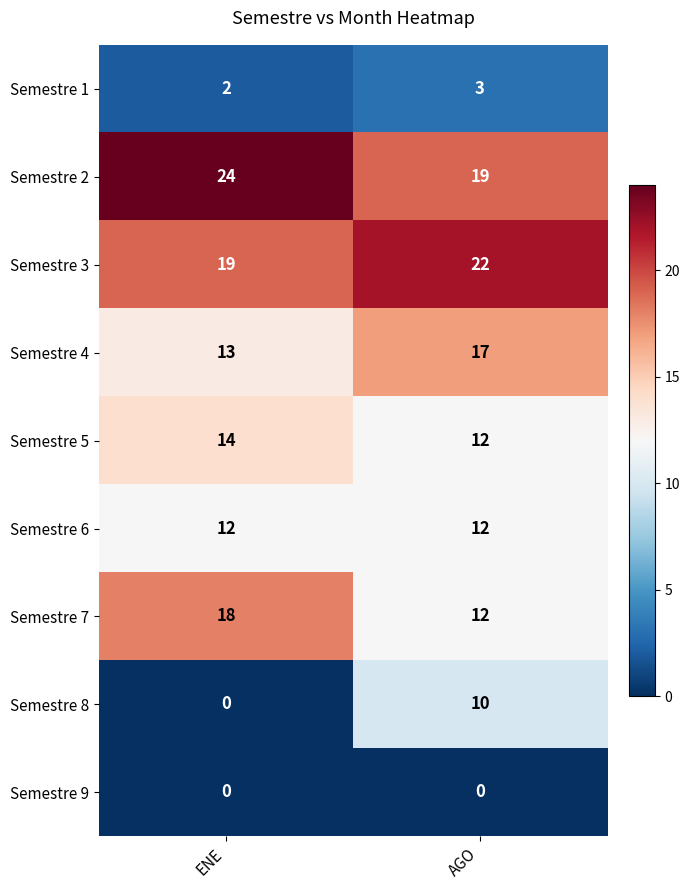

At which category is the sum across all series the highest?

AGO